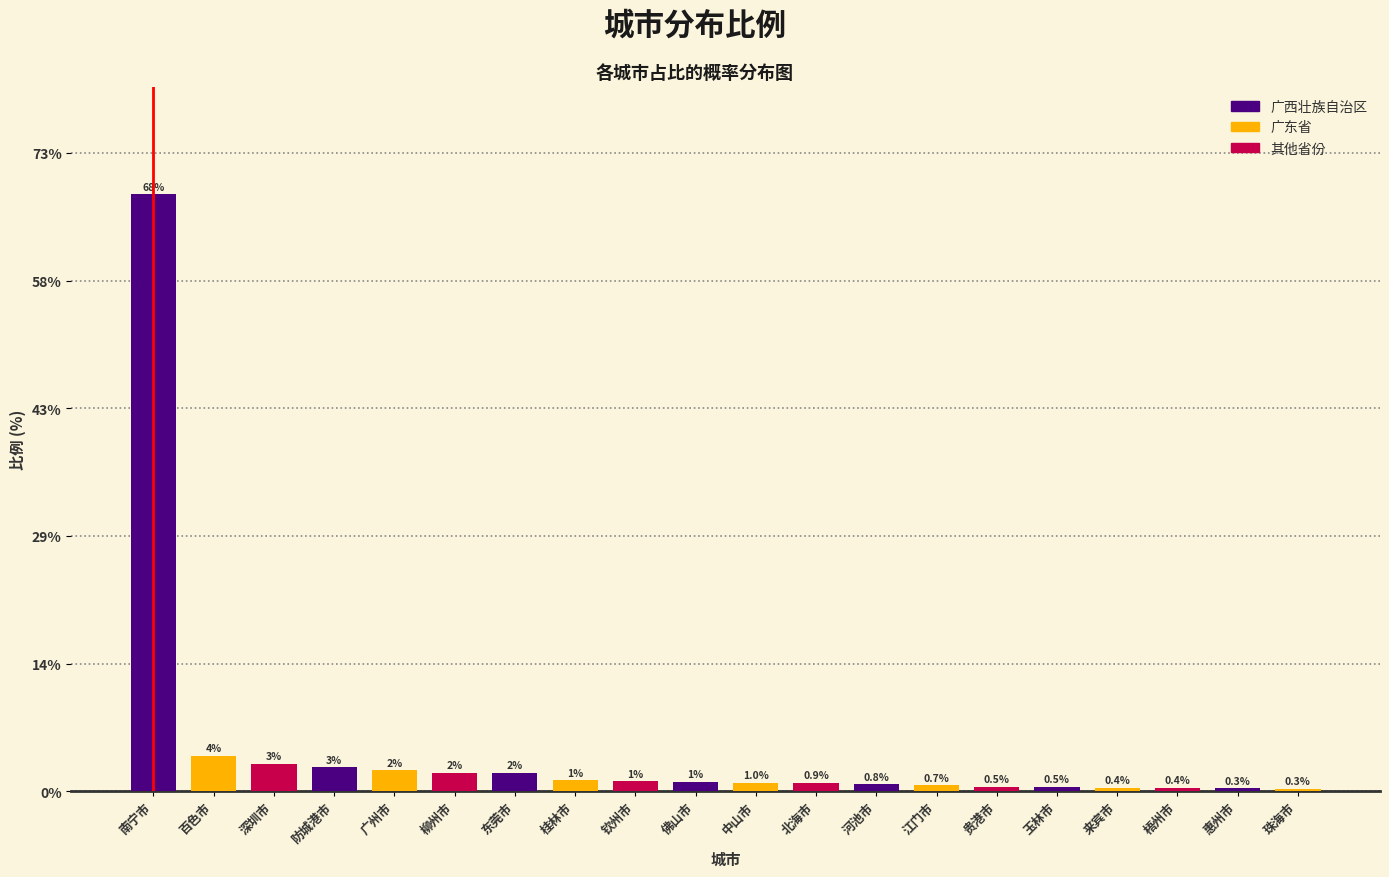

Which has a higher value, 珠海市 or 河池市?

河池市